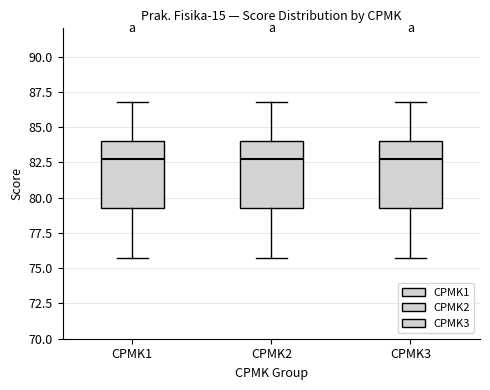

Reading left to right, transcribe this box plot: for each box, give where its median line is, the range the box spans, and where its two whiskers end, as read against the y-axis. The values are not printed on the chart, so give them approximately, as read against the axis.

CPMK1: median 83.0, box 79.5 to 84.0, whiskers 76.0 to 87.0
CPMK2: median 83.0, box 79.5 to 84.0, whiskers 76.0 to 87.0
CPMK3: median 83.0, box 79.5 to 84.0, whiskers 76.0 to 87.0